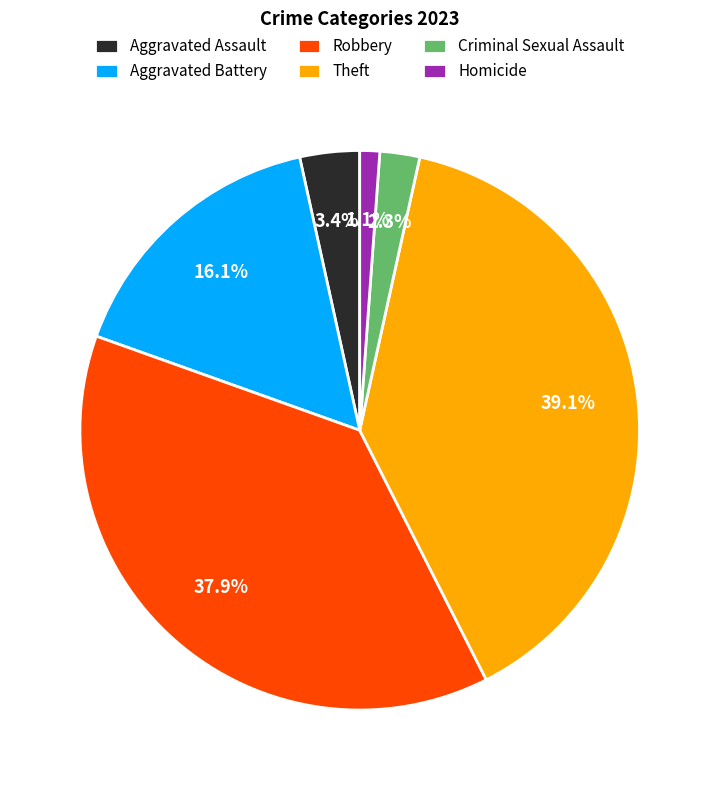

To the nearest percent, what percentage of the pie is Aggravated Battery?

16%